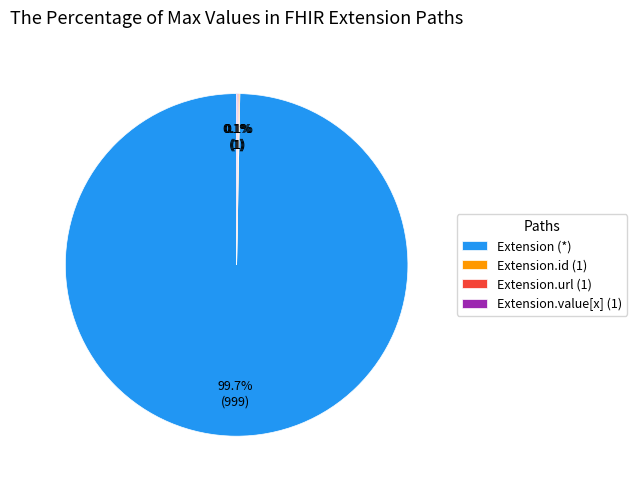

Does Extension (*) represent more than half of the total?

Yes